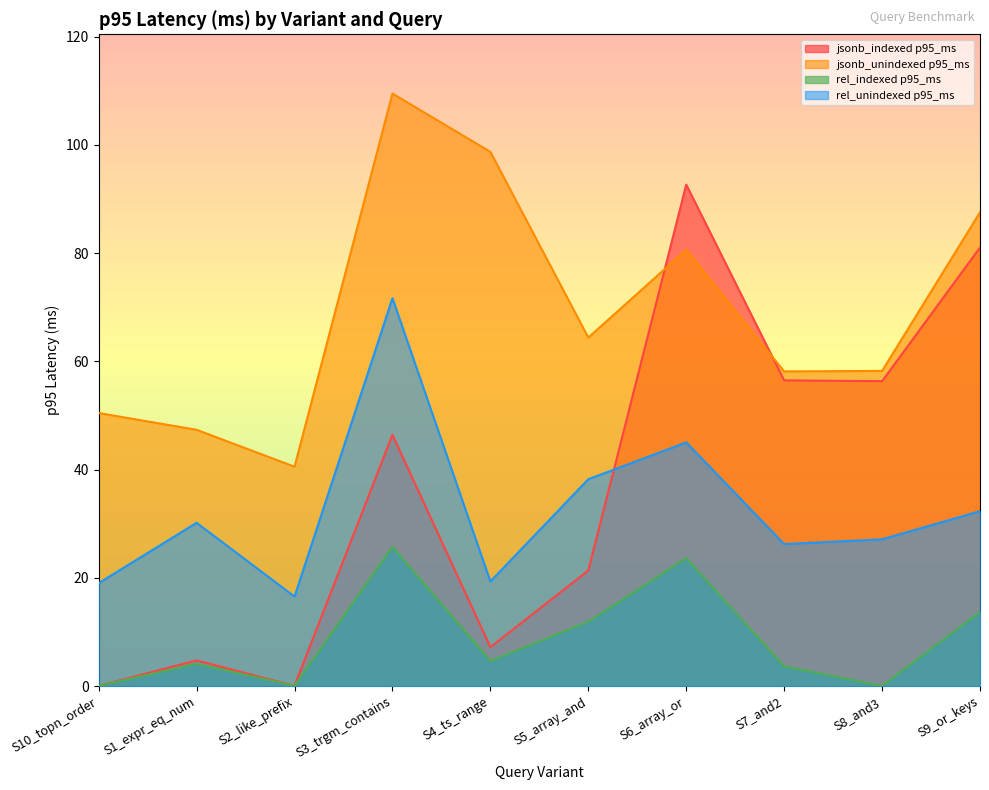

What is the highest value of the jsonb_unindexed p95_ms series?

109.5